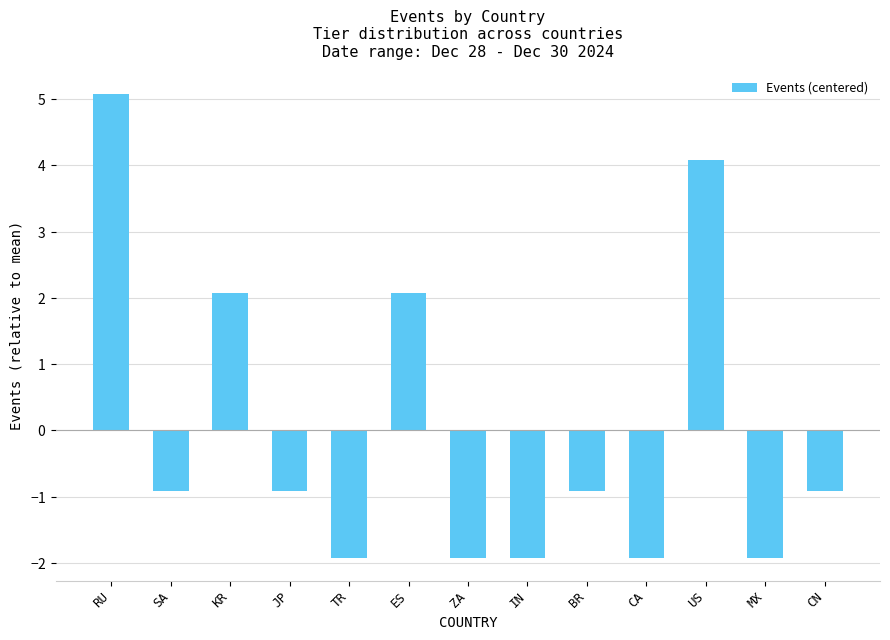

Does the chart contain stacked bars?

No